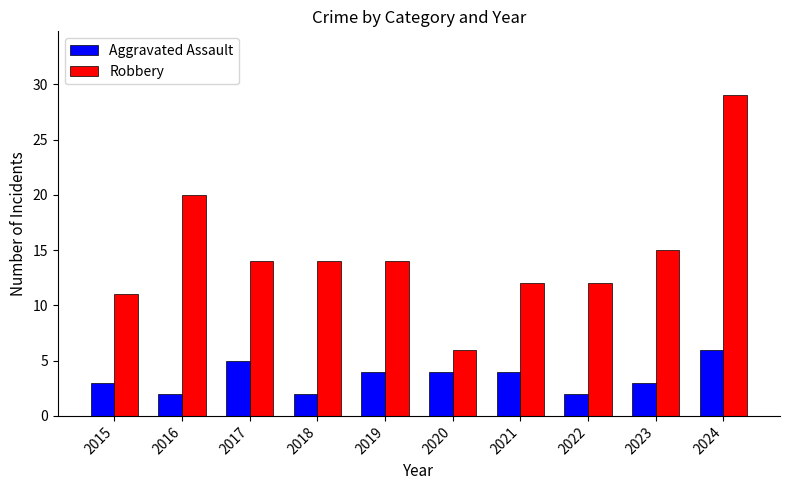

Rank the series by their maximum value, from lowest to highest.

Aggravated Assault, Robbery